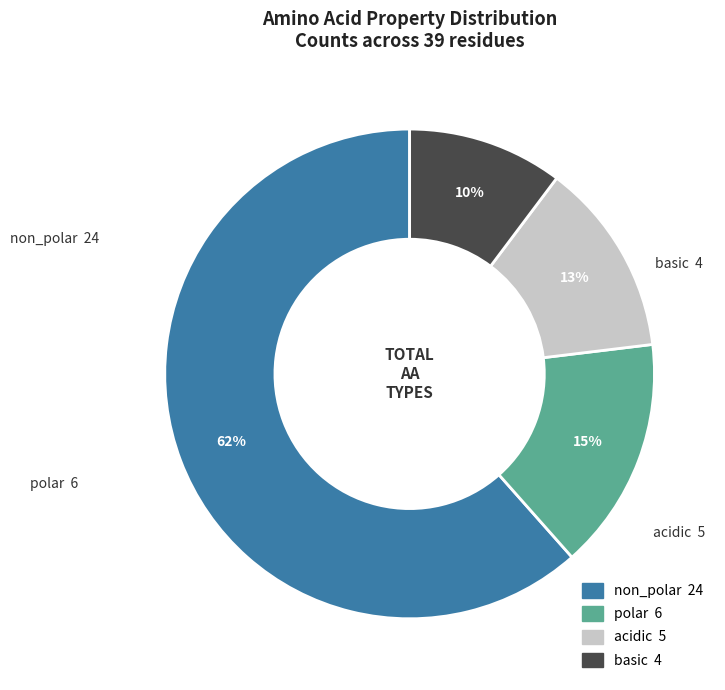

How many segments does this pie chart have?

4